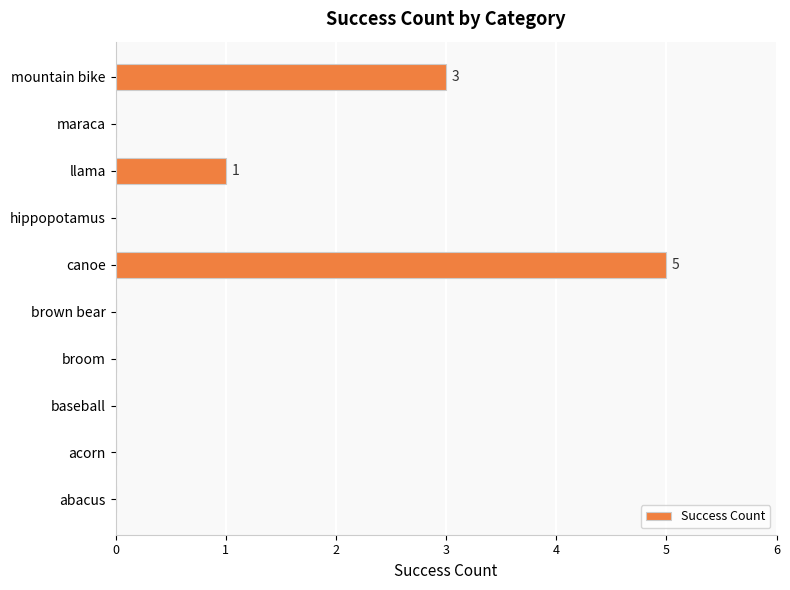

What is the change in value from abacus to llama?

+1